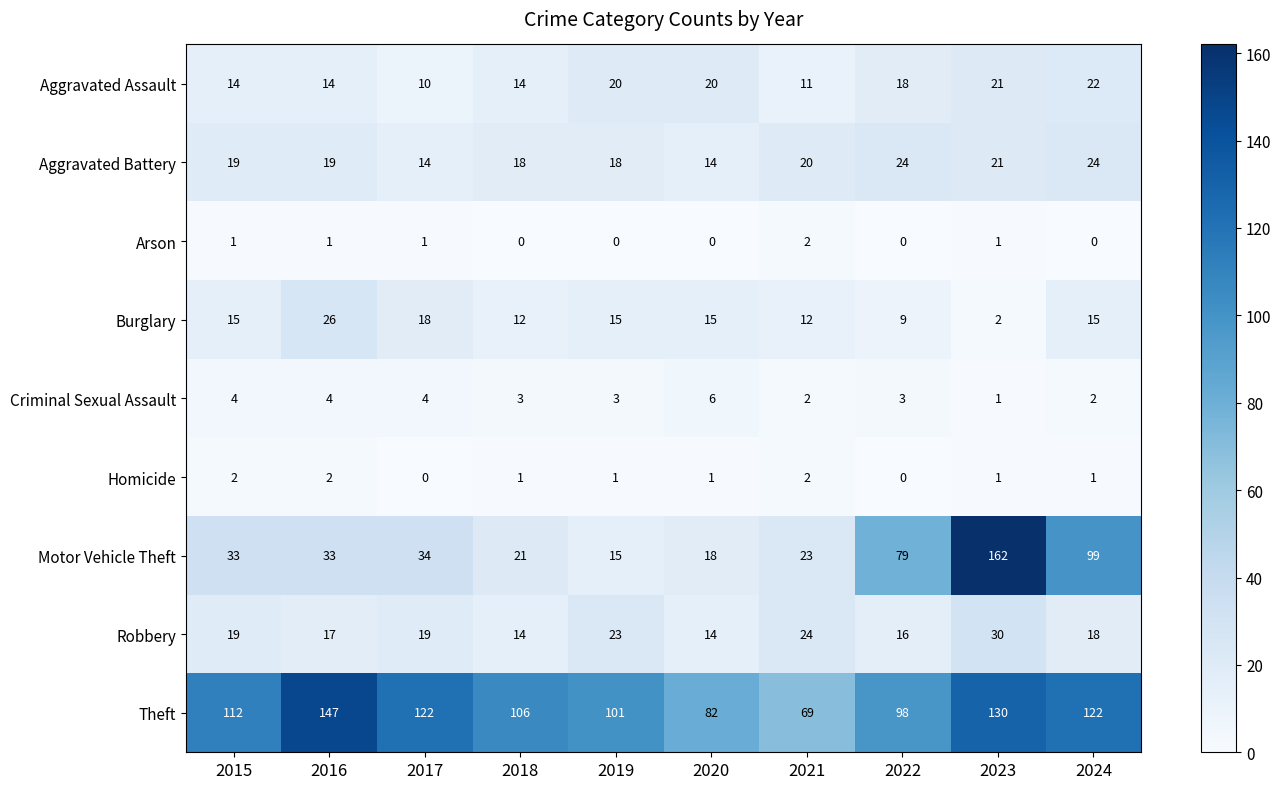

At which label does Aggravated Assault first exceed 18?

2019